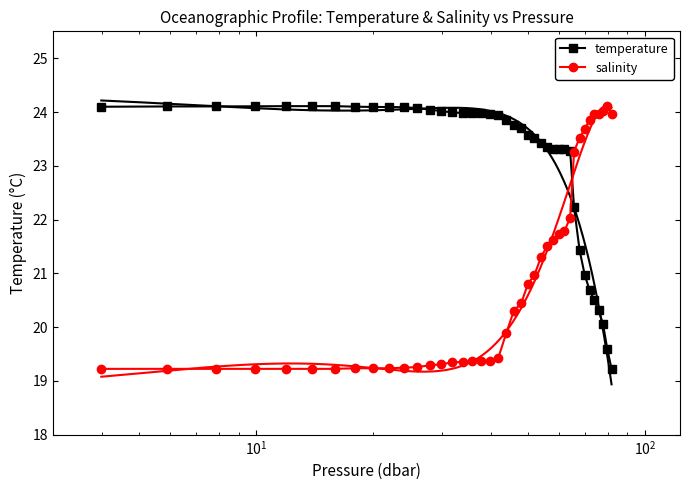

True or false: salinity and temperature intersect in this chart.

True